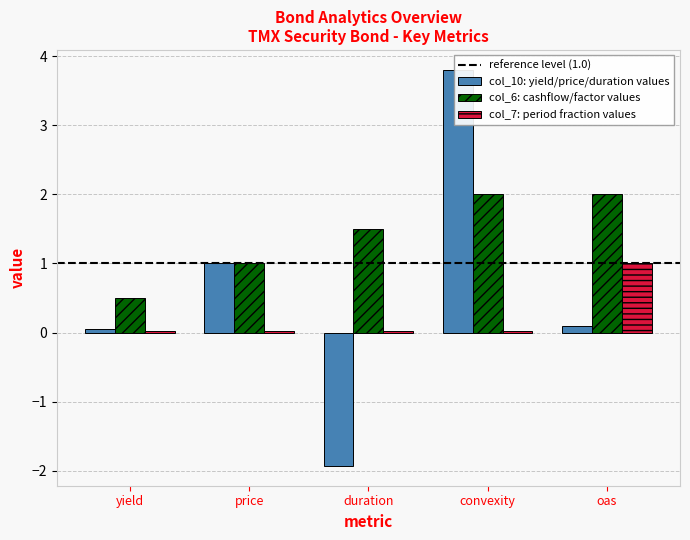

True or false: col_7 has a value of 0.0 at convexity.

True